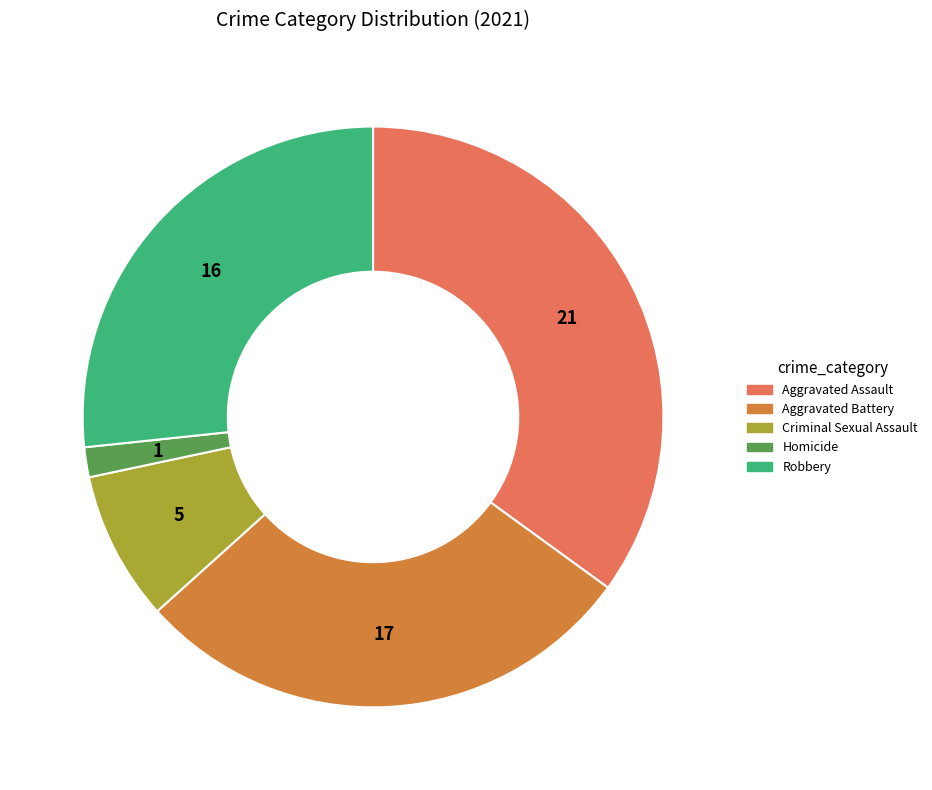

What is the smallest slice in the pie chart?

Homicide